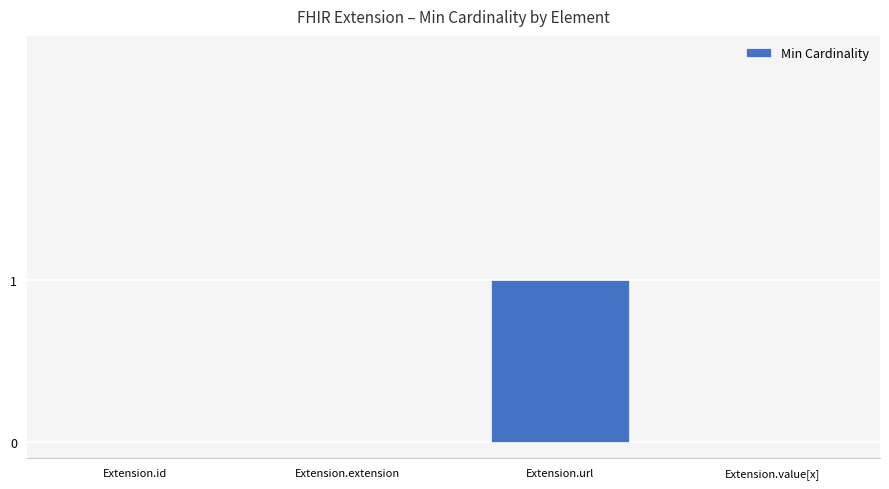

Between Extension.url and Extension.value[x], which is larger?

Extension.url